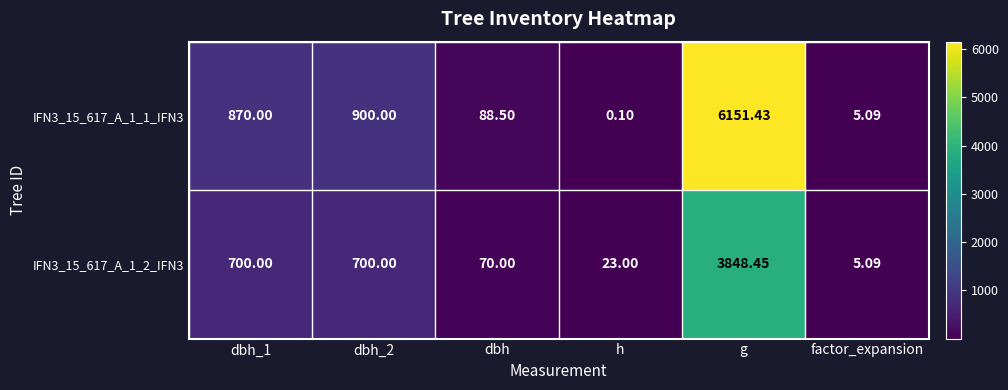

Is the value of IFN3_15_617_A_1_2_IFN3 at h greater than the value of IFN3_15_617_A_1_1_IFN3 at h?

Yes